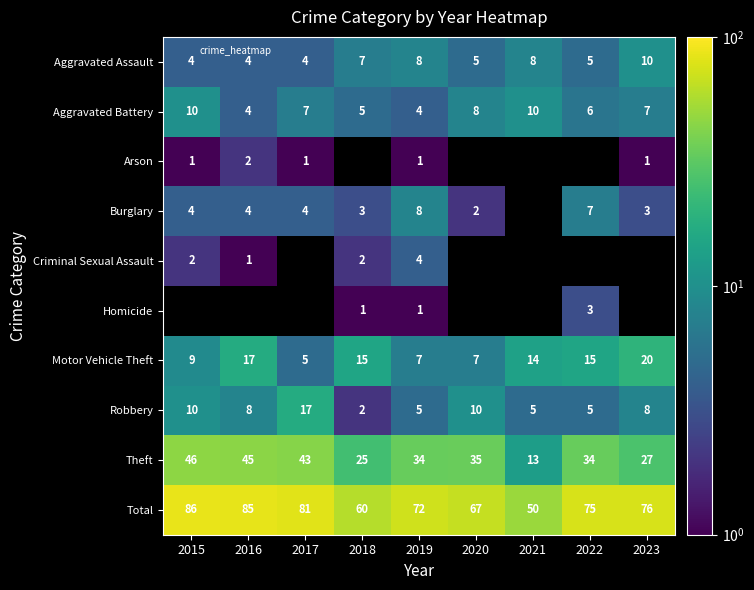

Between 2021 and 2020, which is larger?

2021